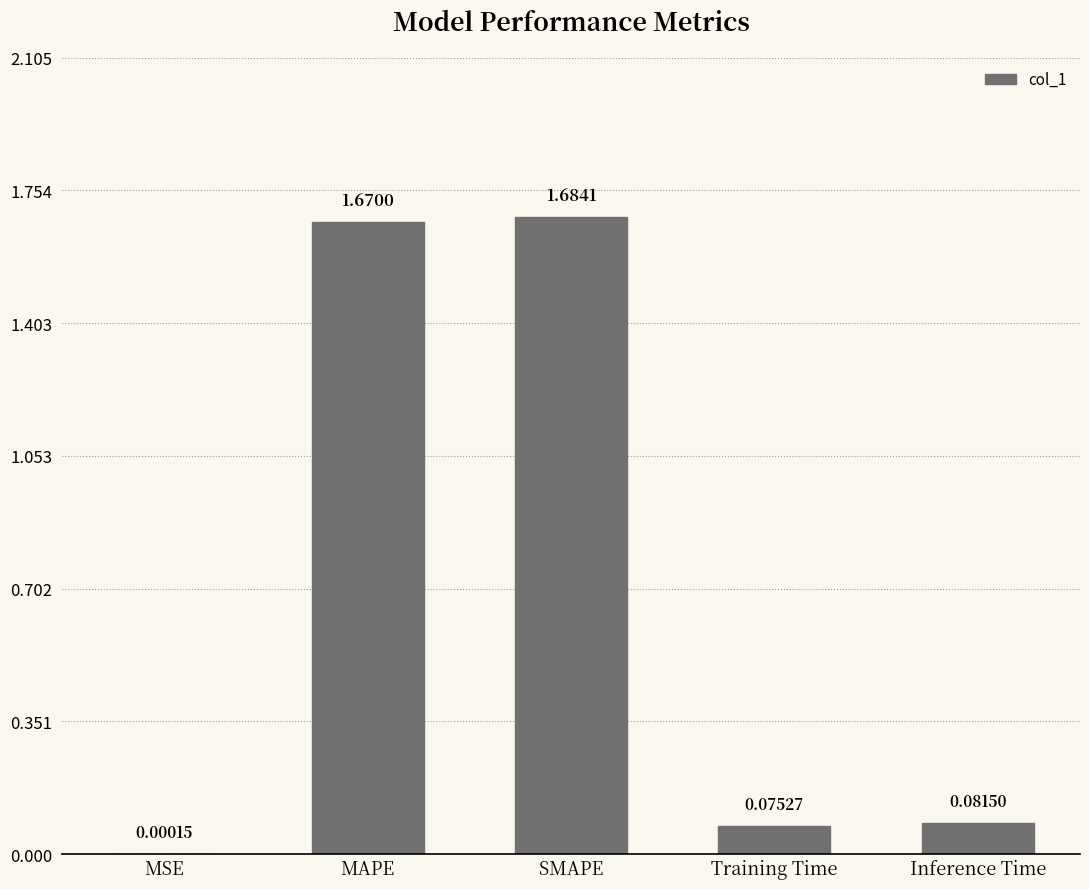

The chart shows a value of 2.9 at SMAPE. True or false?

False